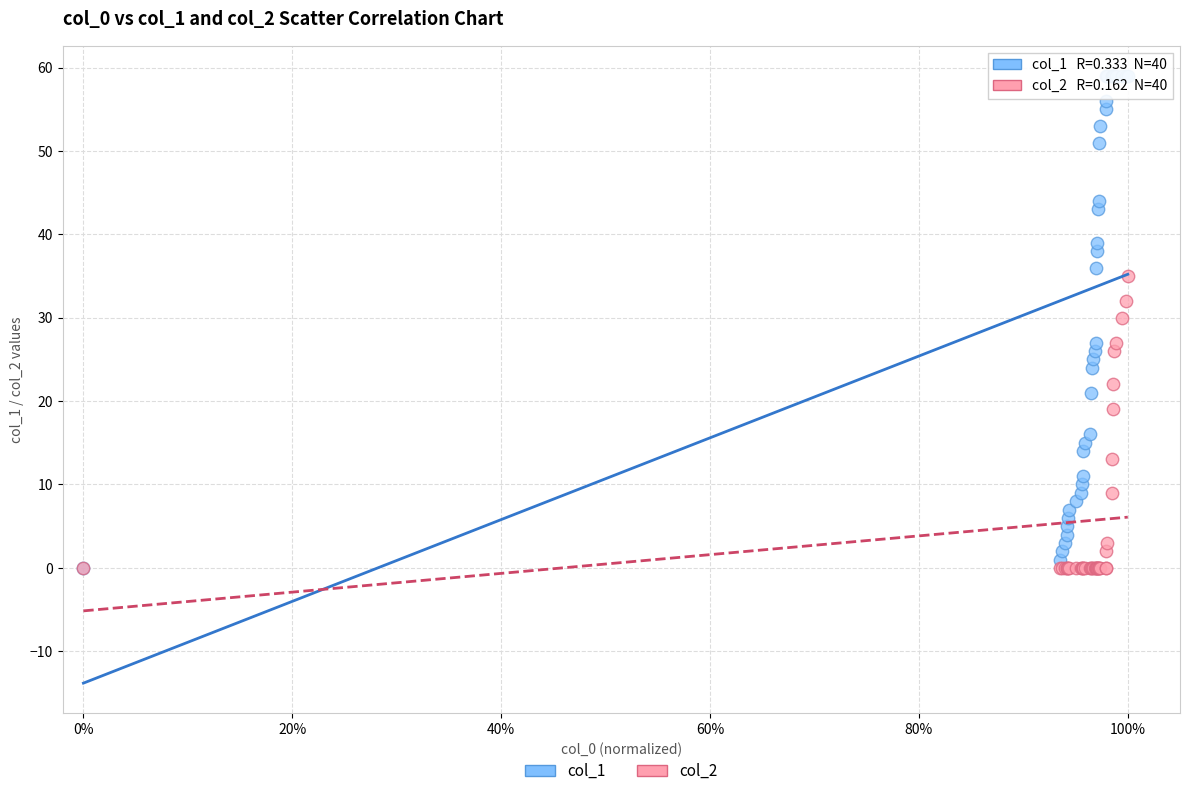

Across all series, what Y value is closest to 29?

30